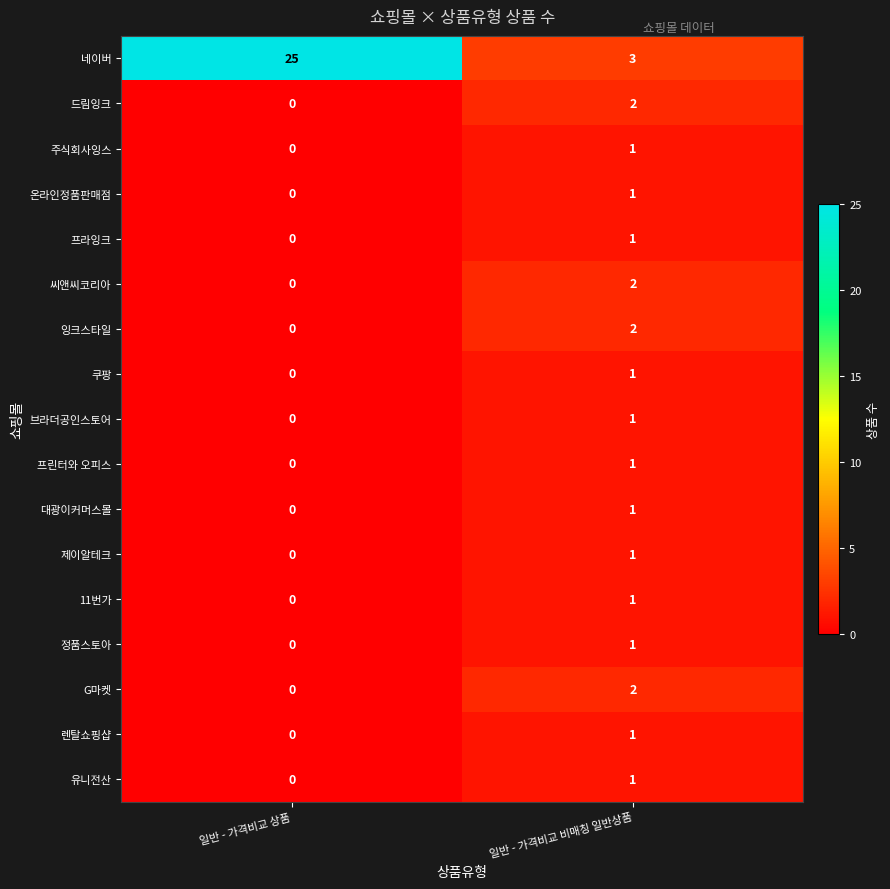

Which label corresponds to the smallest value in the chart?

일반 - 가격비교 상품